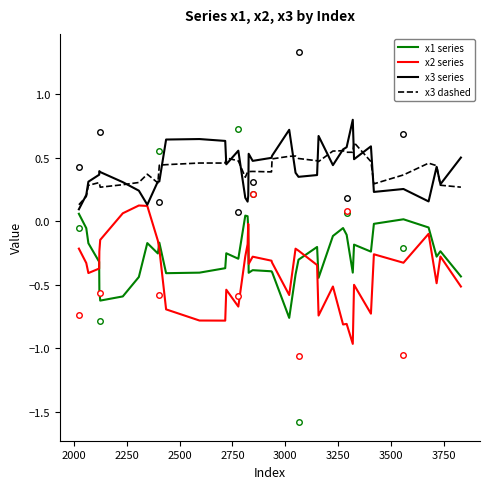

True or false: x1 series and x3 dashed intersect in this chart.

False